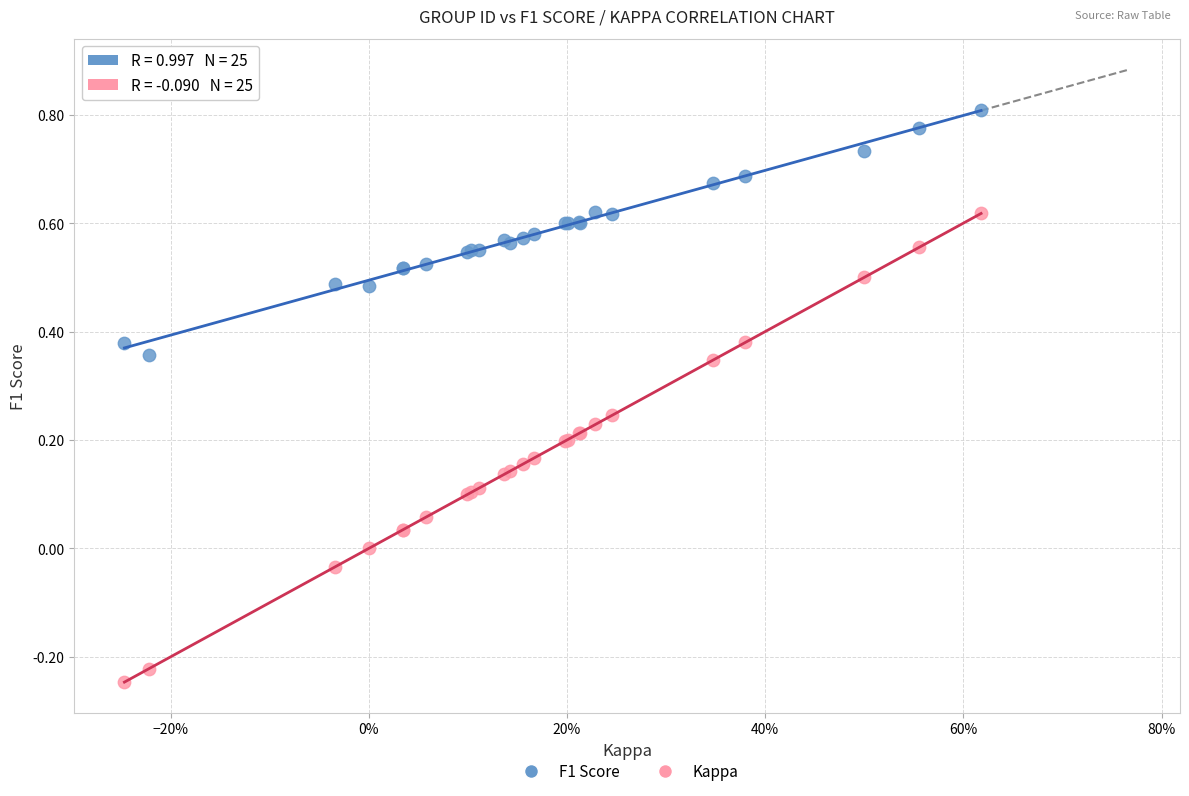

Which series has the largest Y range (max minus min)?

Kappa